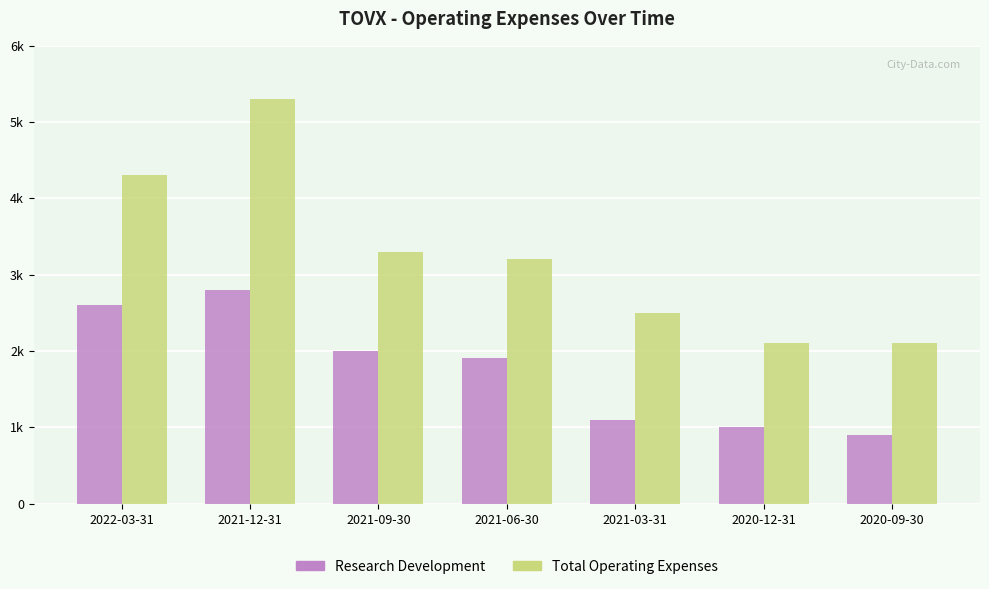

At which label does Research Development reach its minimum?

2020-09-30